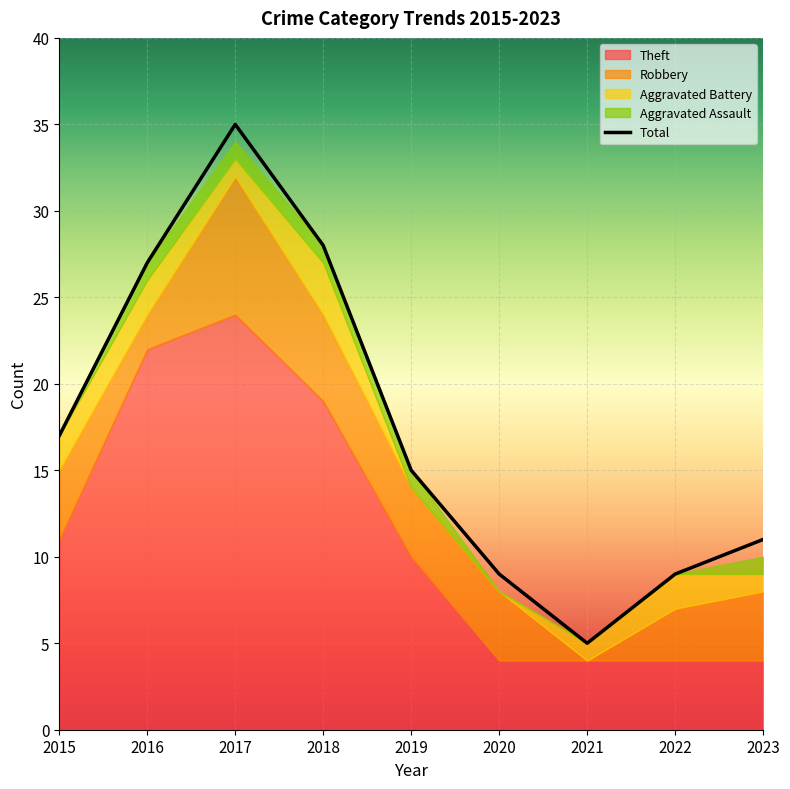

Reading right to left, extract all data points from this chart.

Theft: 2023=4	2022=4	2021=4	2020=4	2019=10	2018=19	2017=24	2016=22	2015=11
Robbery: 2023=4	2022=3	2021=0	2020=4	2019=4	2018=5	2017=8	2016=2	2015=4
Aggravated Battery: 2023=1	2022=2	2021=1	2020=0	2019=0	2018=3	2017=1	2016=2	2015=2
Aggravated Assault: 2023=1	2022=0	2021=0	2020=0	2019=1	2018=1	2017=1	2016=1	2015=0
Total: 2023=11	2022=9	2021=5	2020=9	2019=15	2018=28	2017=35	2016=27	2015=17